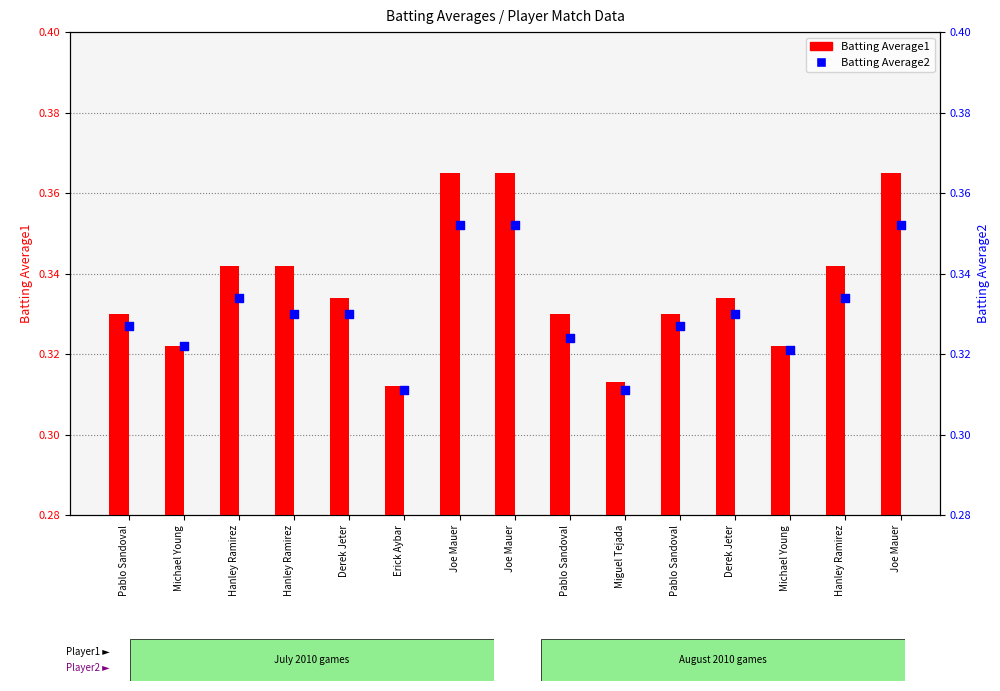

At how many categories does at least one series exceed 0?

15